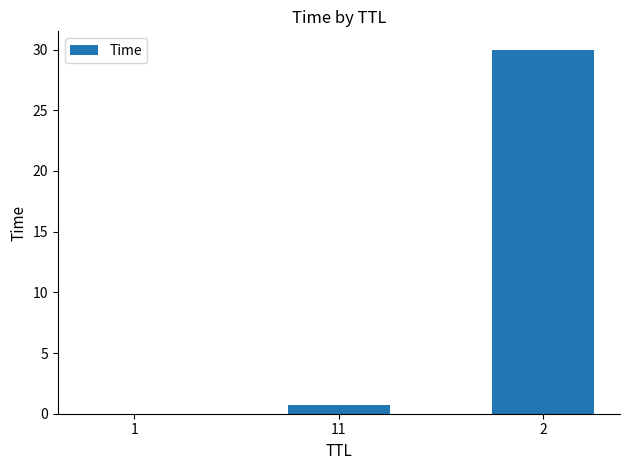

True or false: the data shows 7.9 at 2.

False